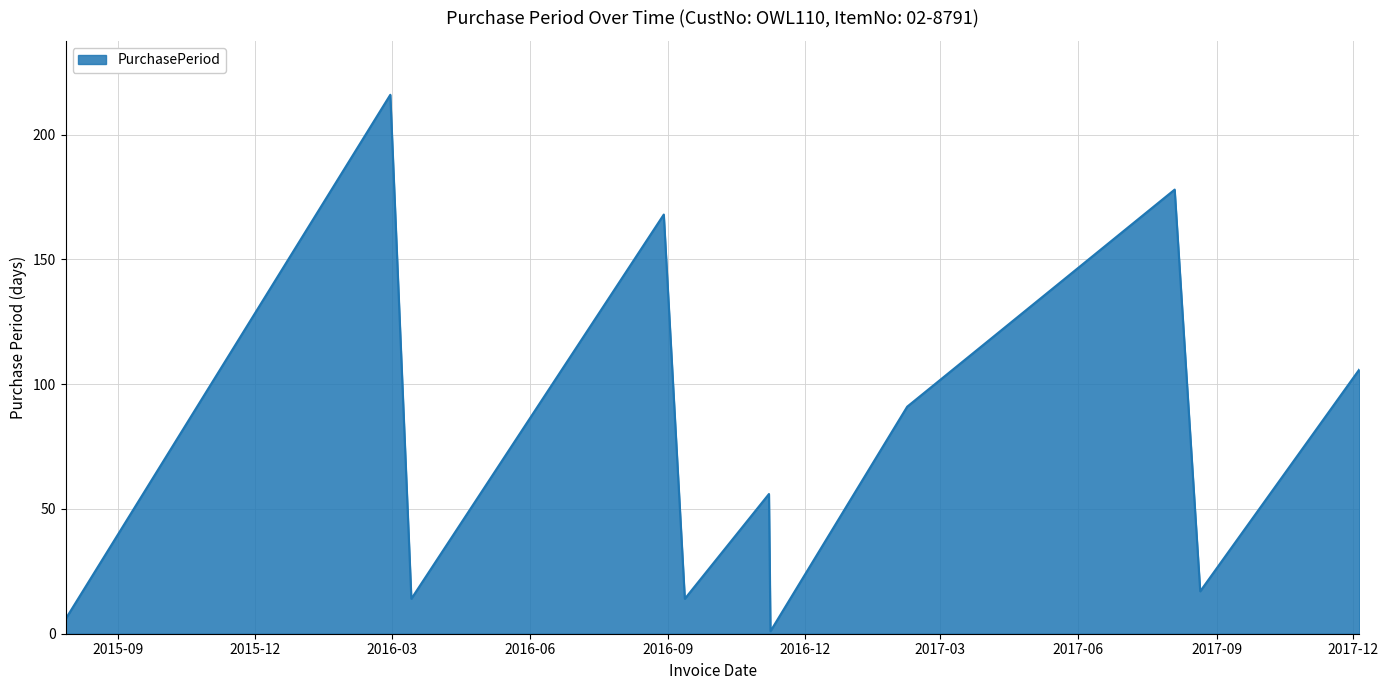

What is the greatest value displayed?

216